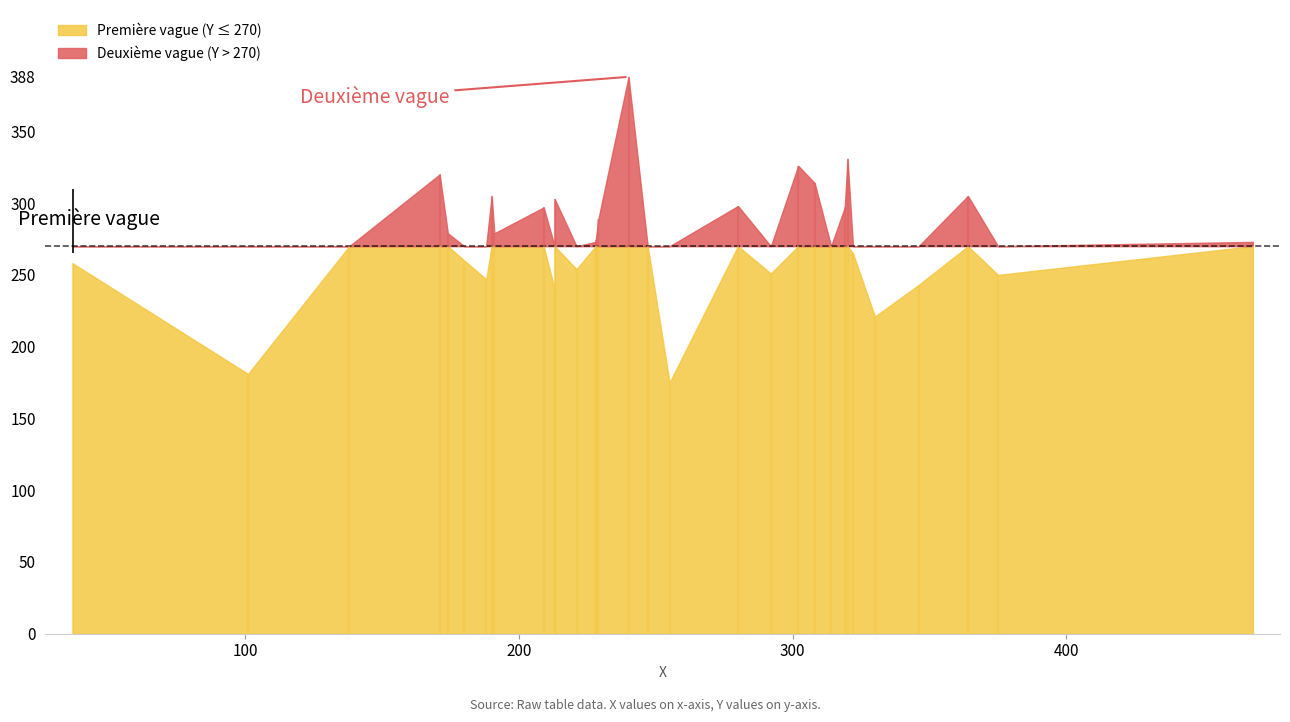

Where is the data nearest to the value 281?

18